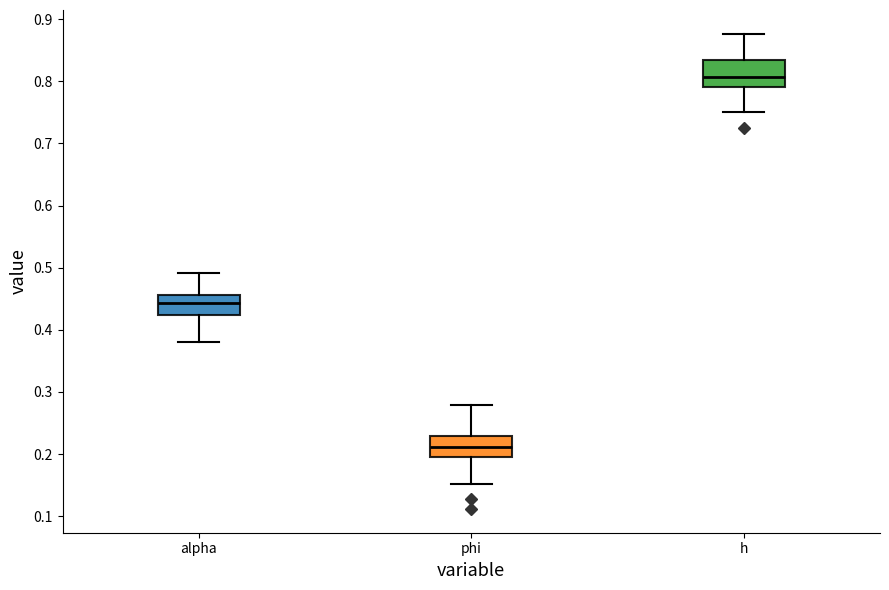

Reading left to right, read every box against the y-axis: the position of its median line, the range the box covers, and the ends of its whiskers. The values are not printed on the chart, so give them approximately, as read against the axis.

alpha: median 0.44, box 0.42 to 0.46, whiskers 0.38 to 0.49
phi: median 0.21, box 0.19 to 0.23, whiskers 0.15 to 0.28
h: median 0.81, box 0.79 to 0.83, whiskers 0.75 to 0.88